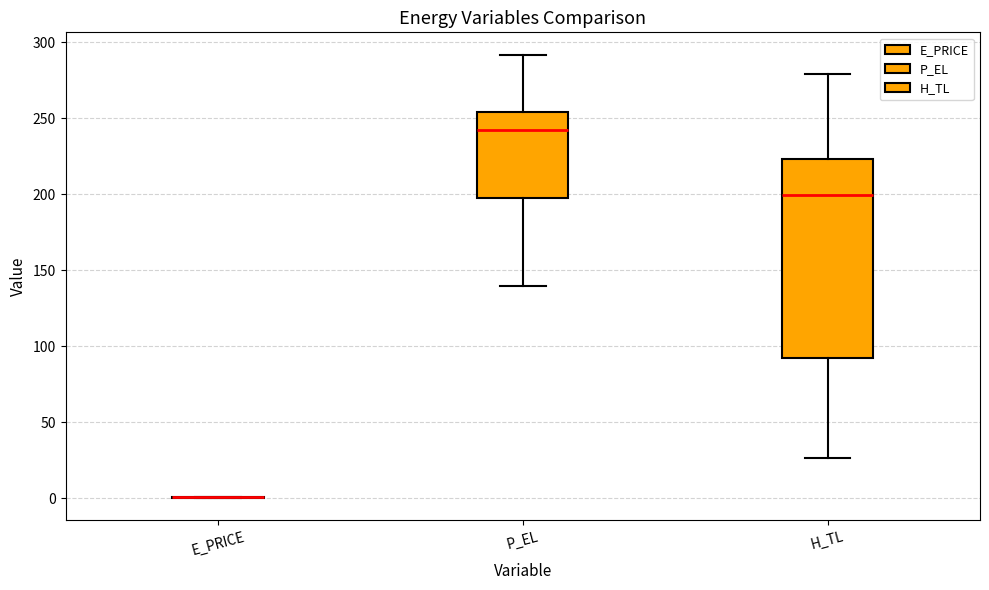

Comparing the boxes themselves (not the whiskers), which one is the tallest?

H_TL